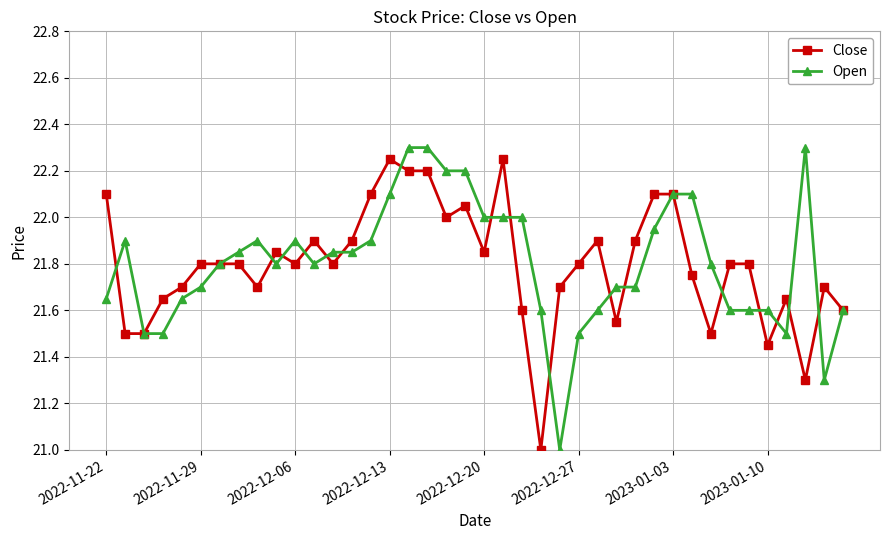

What is the highest value of the Open series?

22.3